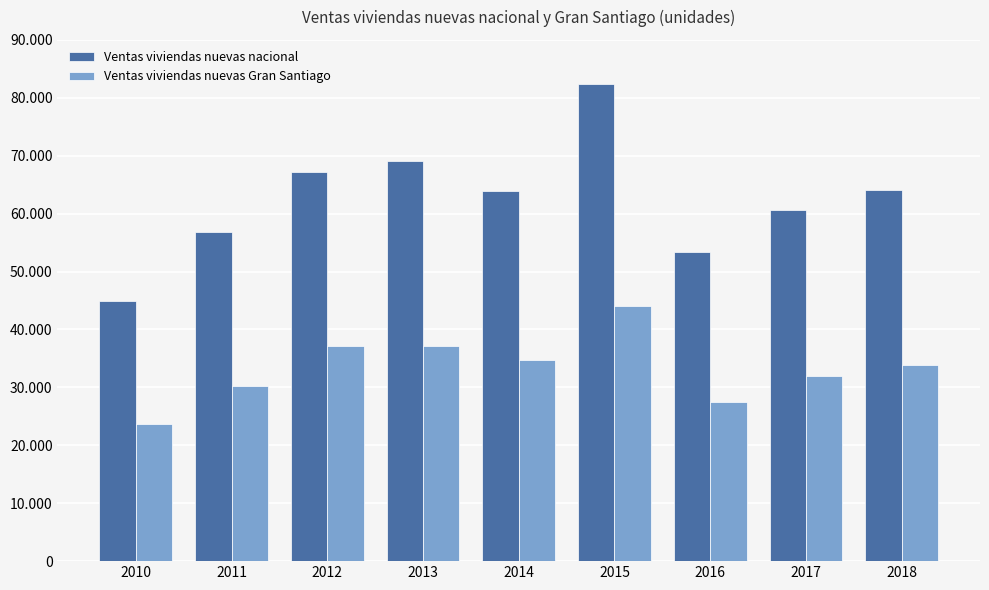

What is the minimum value shown in the chart?

23598